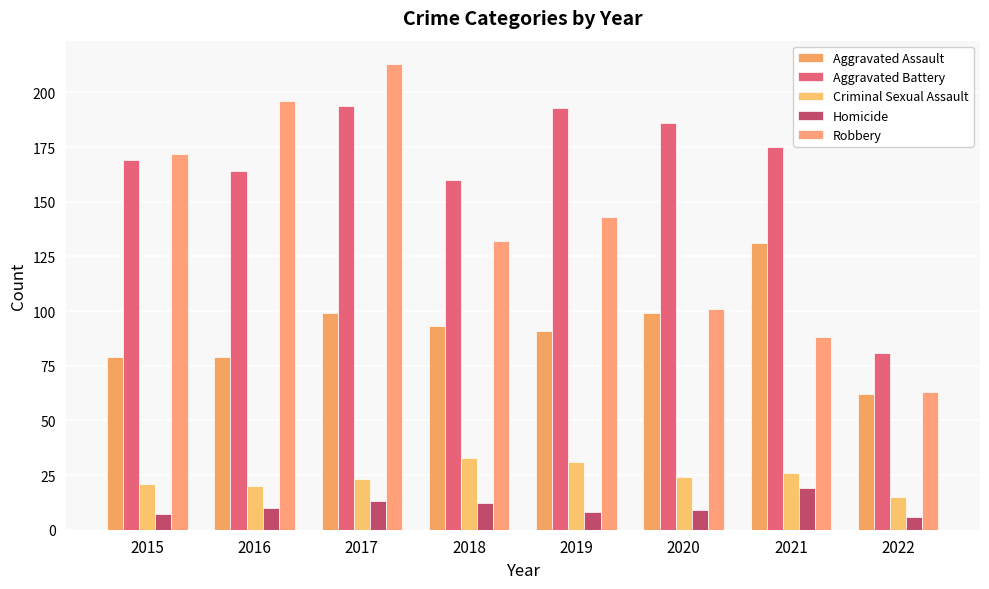

How many data points does each series have?

8